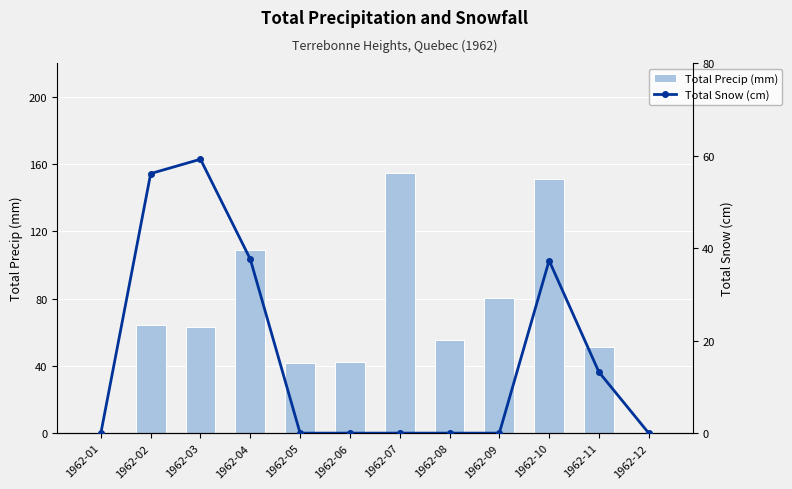

Rank the series by their maximum value, from highest to lowest.

Total Precip (mm), Total Snow (cm)